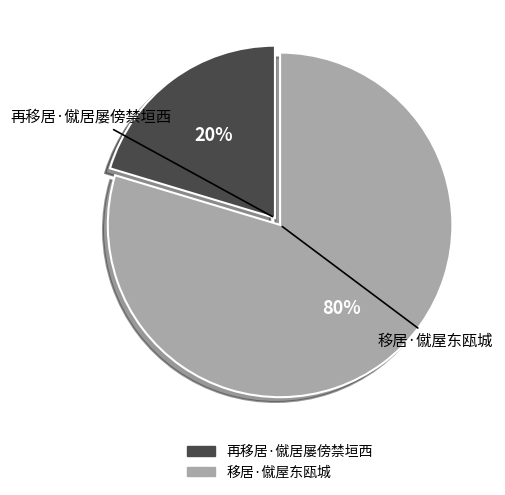

Count the number of slices in the pie.

2